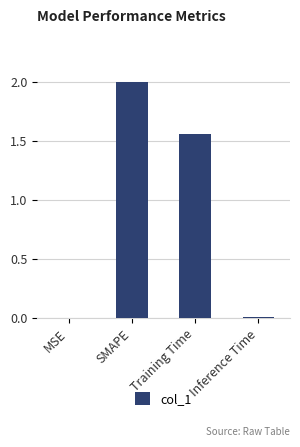

The chart shows a value of 0.0 at Inference Time. True or false?

True